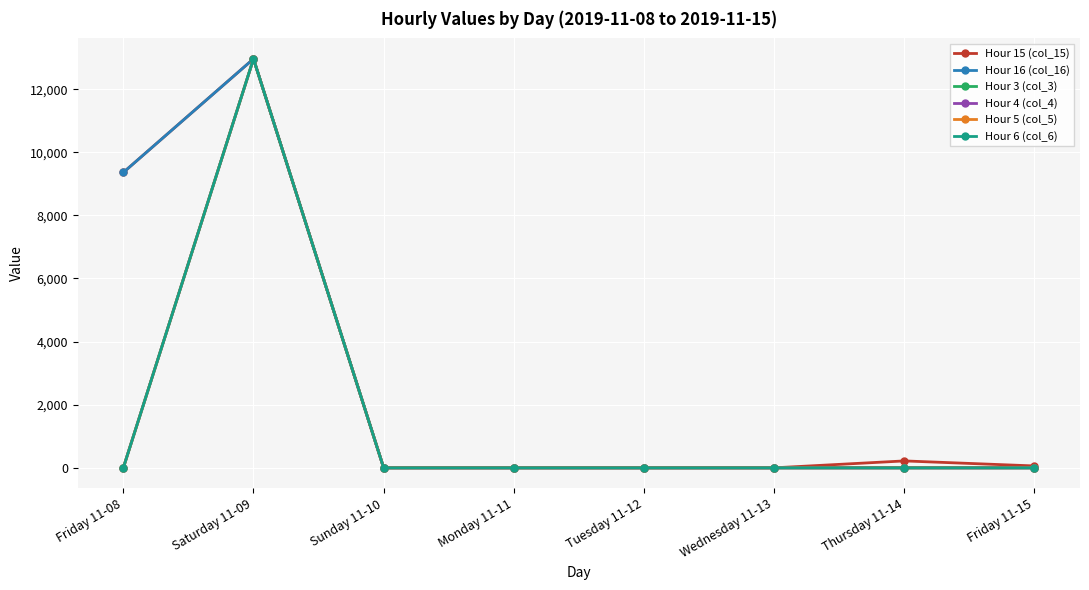

Does the chart have visible grid lines?

Yes